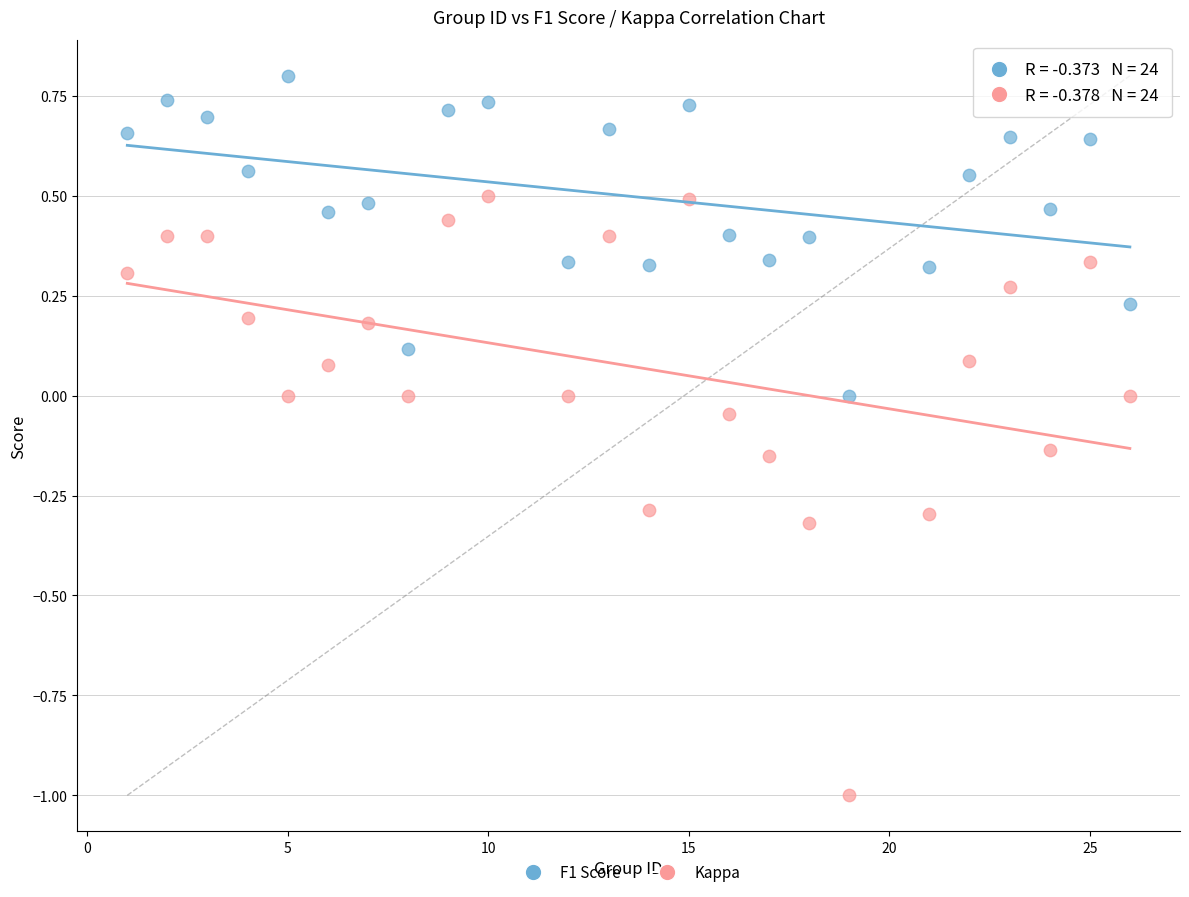

What is the X range (max minus min) for the scatter plot?

25.0